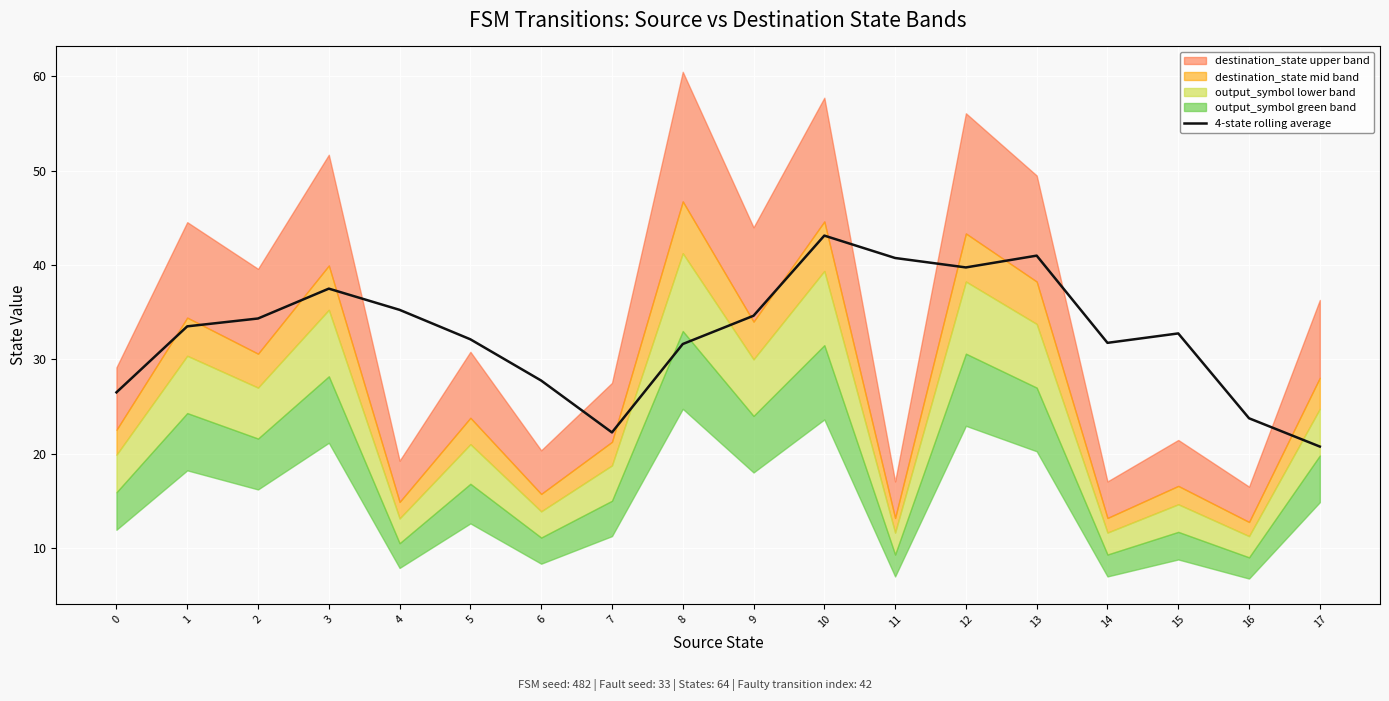

How many data points does each series have?

18